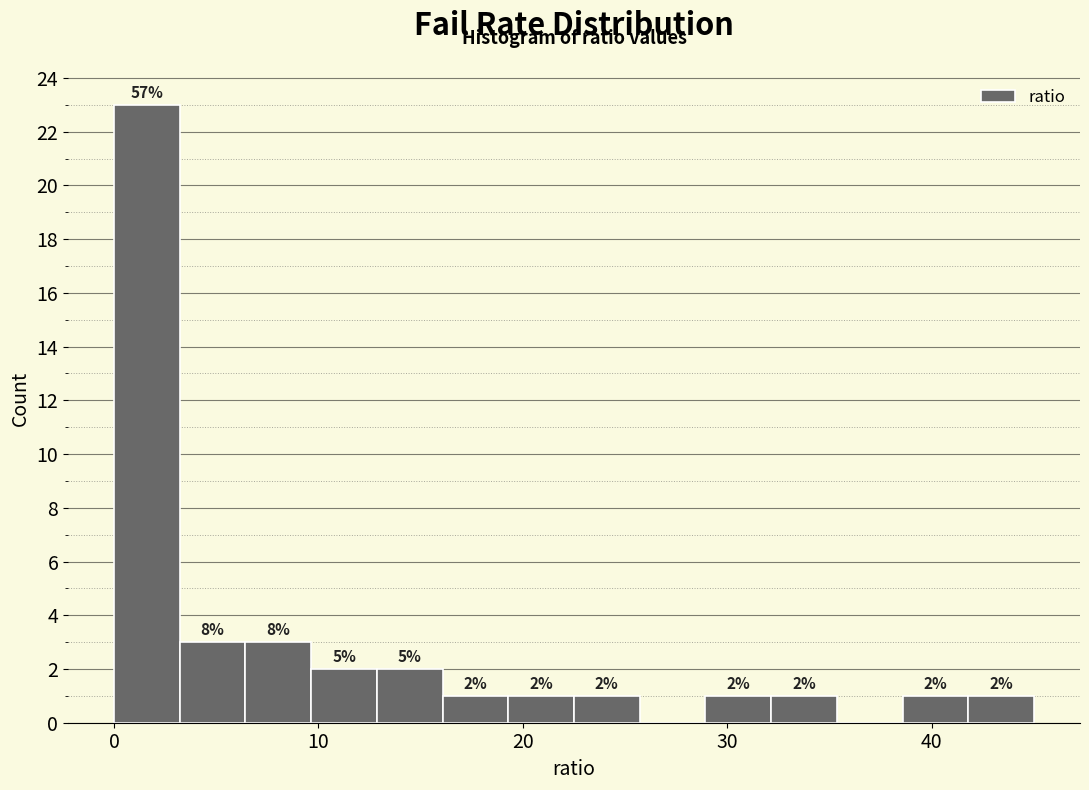

Around what value on the x-axis is the tallest bar? Give the approximate position of its centre, as read against the axis.

2